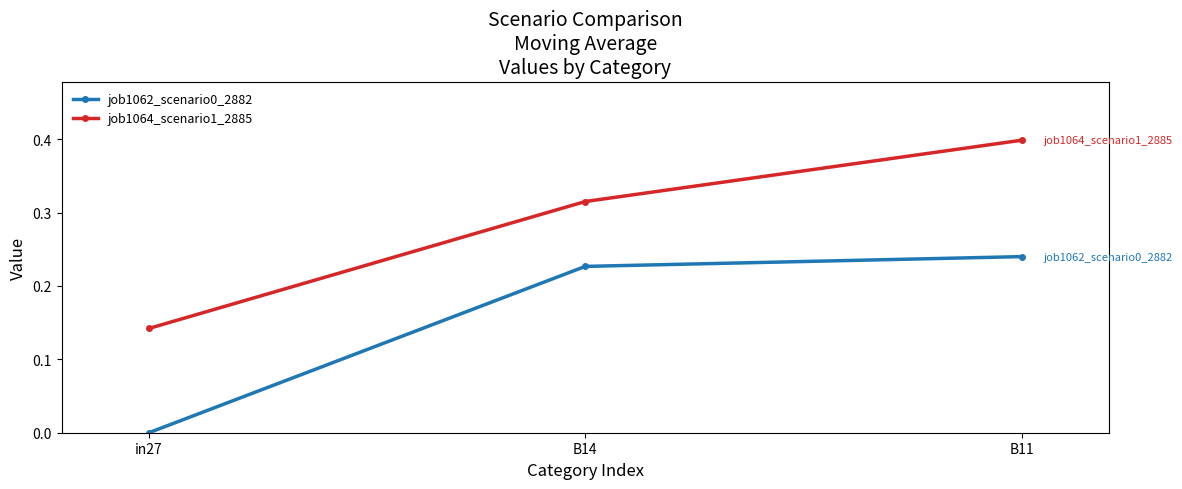

Is the value of job1062_scenario0_2882 at in27 greater than the value of job1064_scenario1_2885 at B14?

No